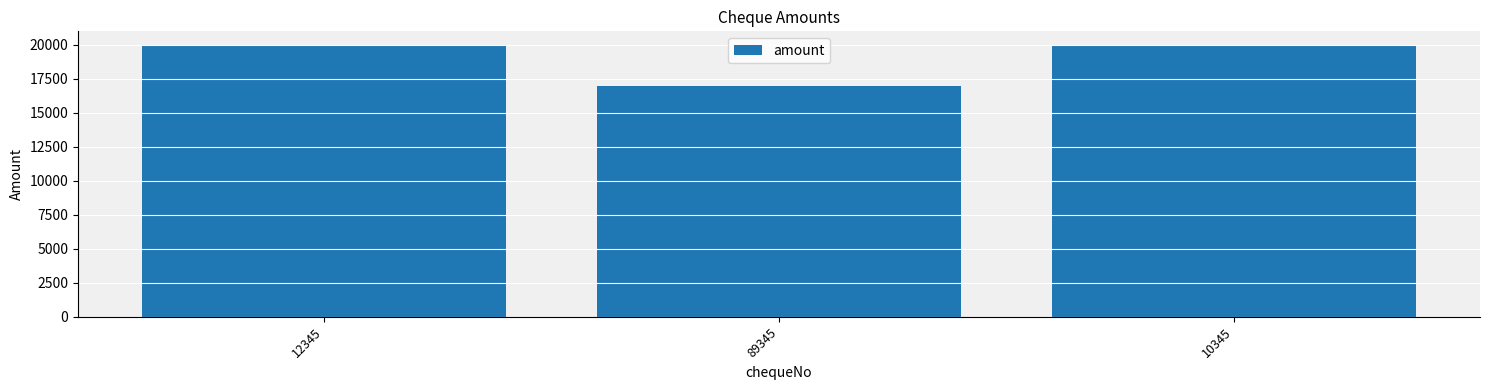

Which category has the lowest value across all series?

89345